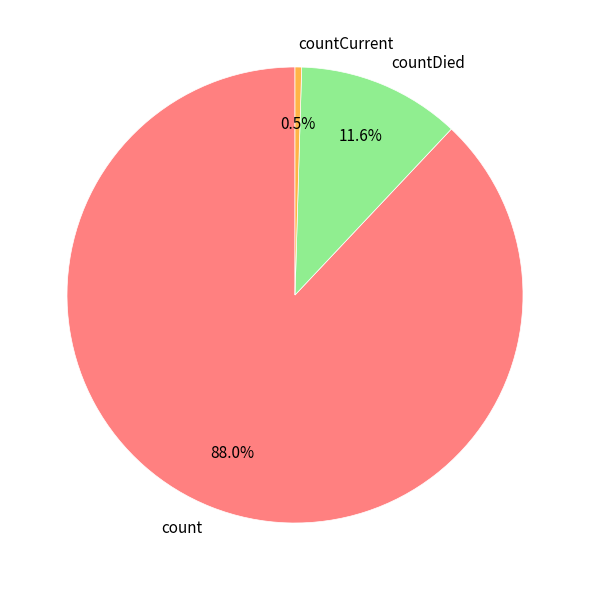

Is countCurrent the majority of the pie?

No